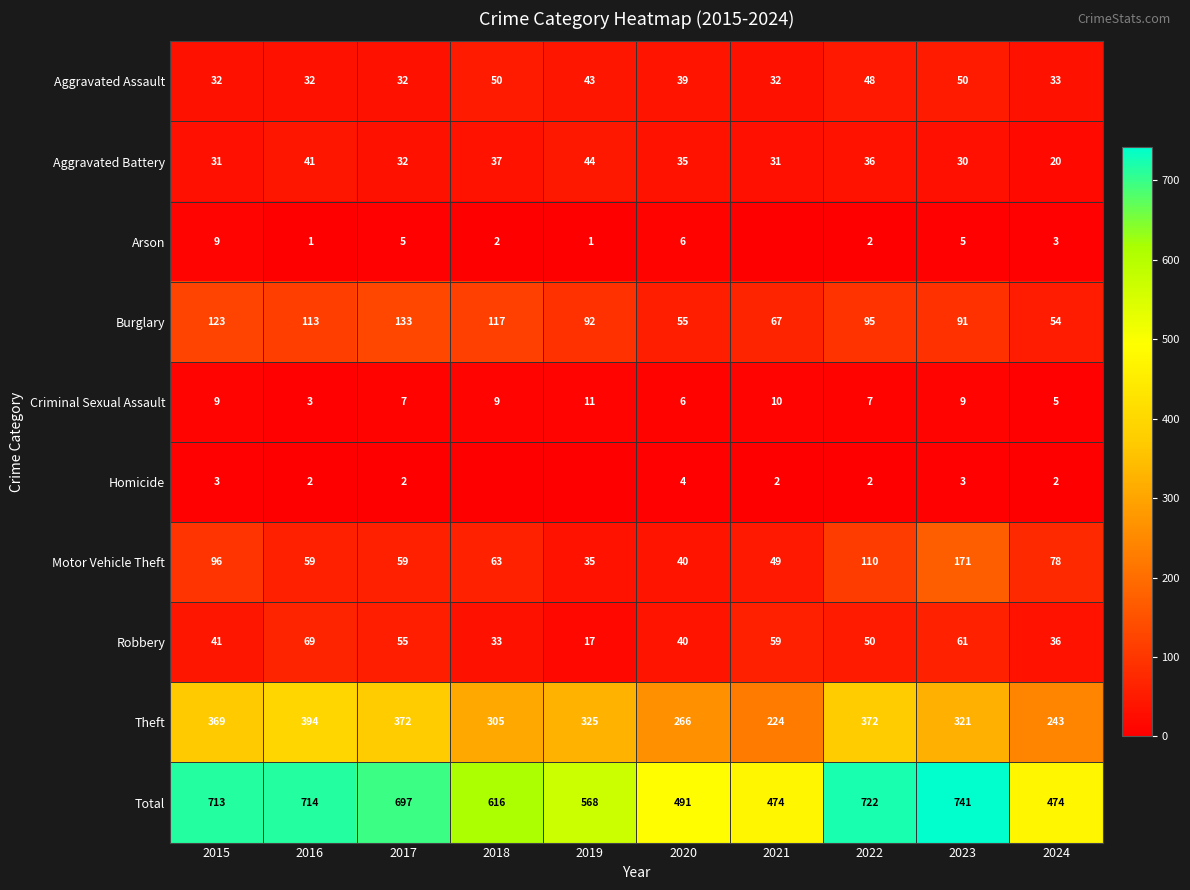

Is it true that Burglary equals 48 at 2019?

False